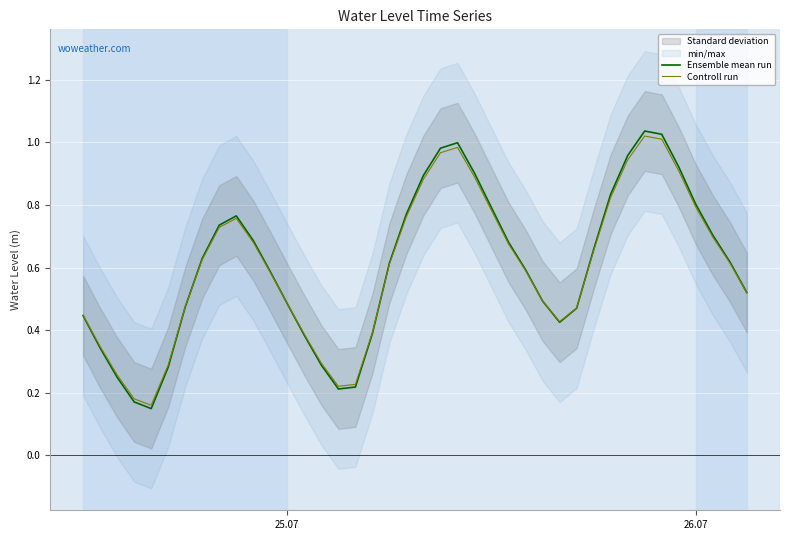

How many intersections are there between Ensemble mean run and Controll run?

5